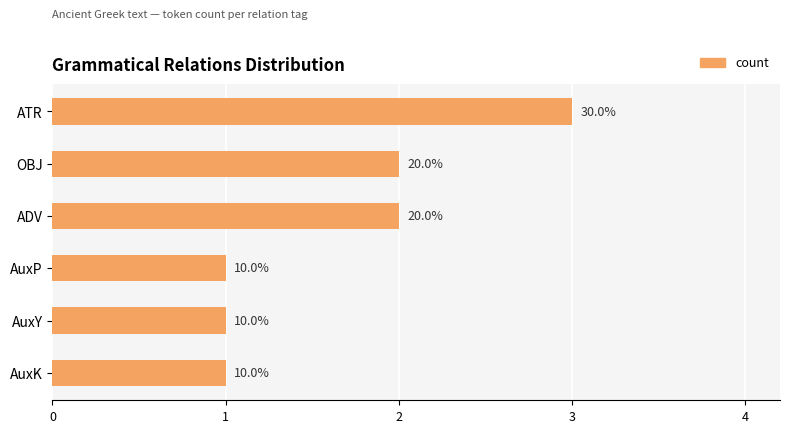

How many bars are there in total?

6